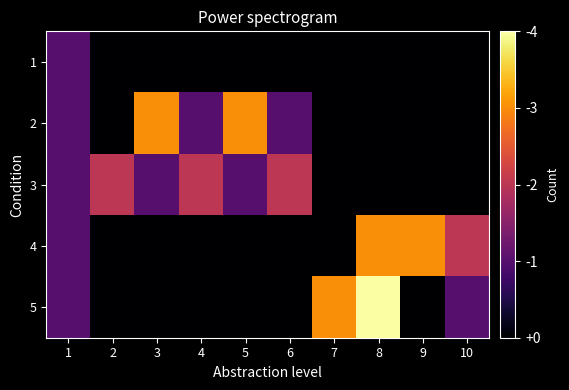

Which has a higher value, 9 or 4?

9